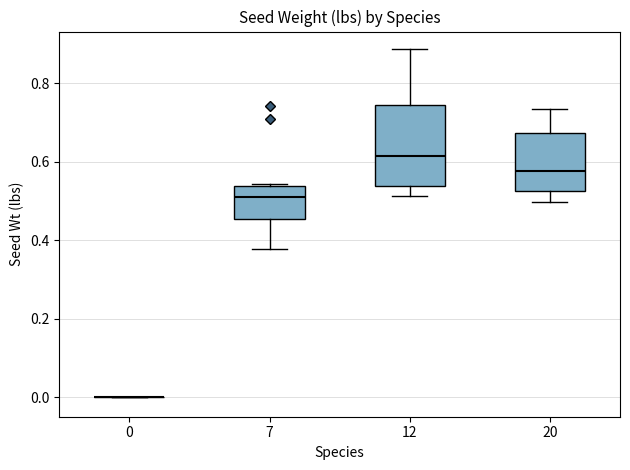

Which box is the tallest, from its lower edge to its upper edge?

12